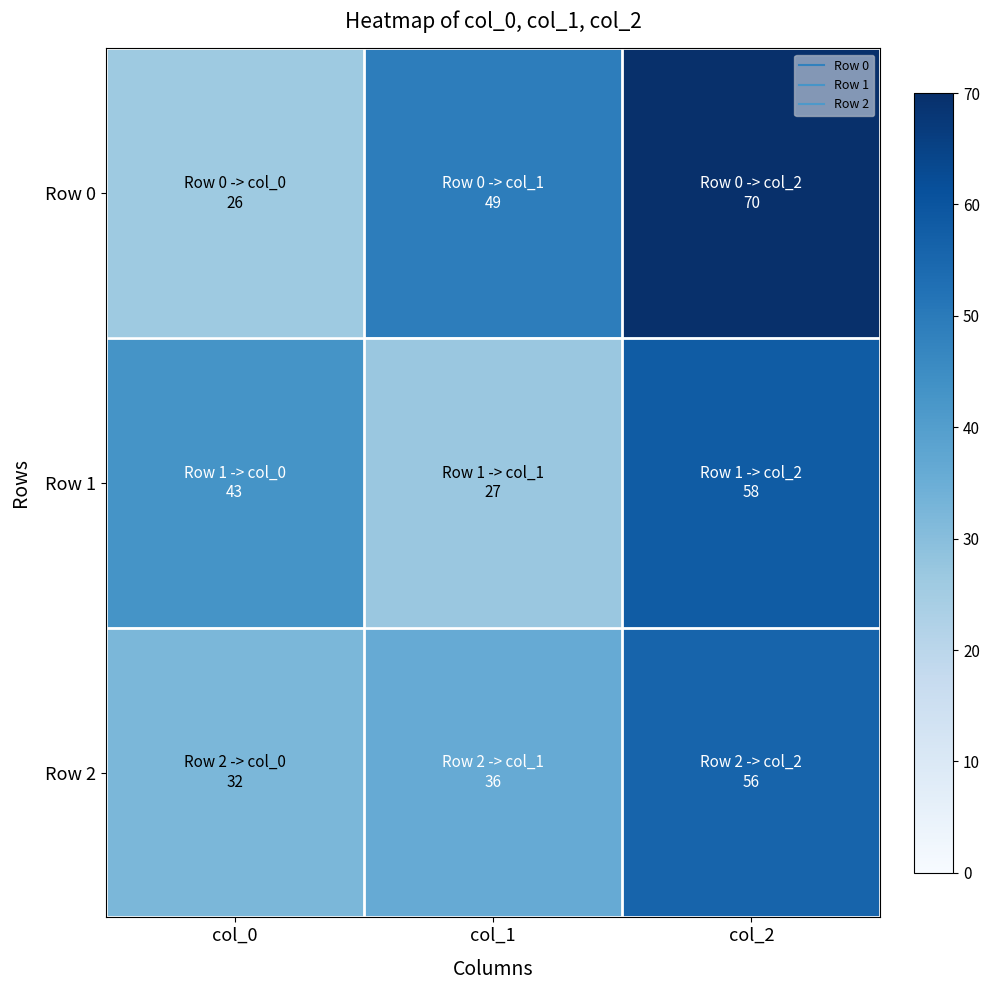

Reading right to left, what are all the values shown in this chart?

Row 0: col_2=70	col_1=49	col_0=26
Row 1: col_2=58	col_1=27	col_0=43
Row 2: col_2=56	col_1=36	col_0=32